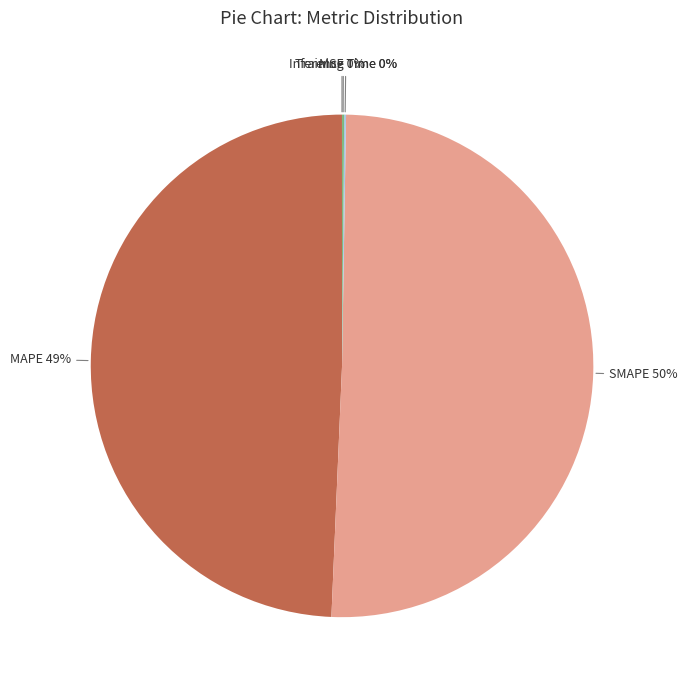

Is the sum of SMAPE and MAPE greater than half?

Yes